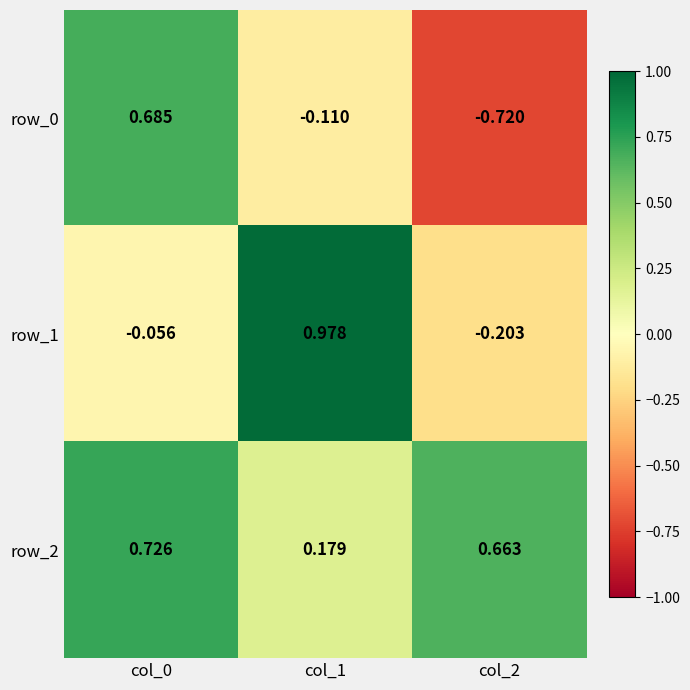

The row_0 series shows -0.2 at col_1. True or false?

False